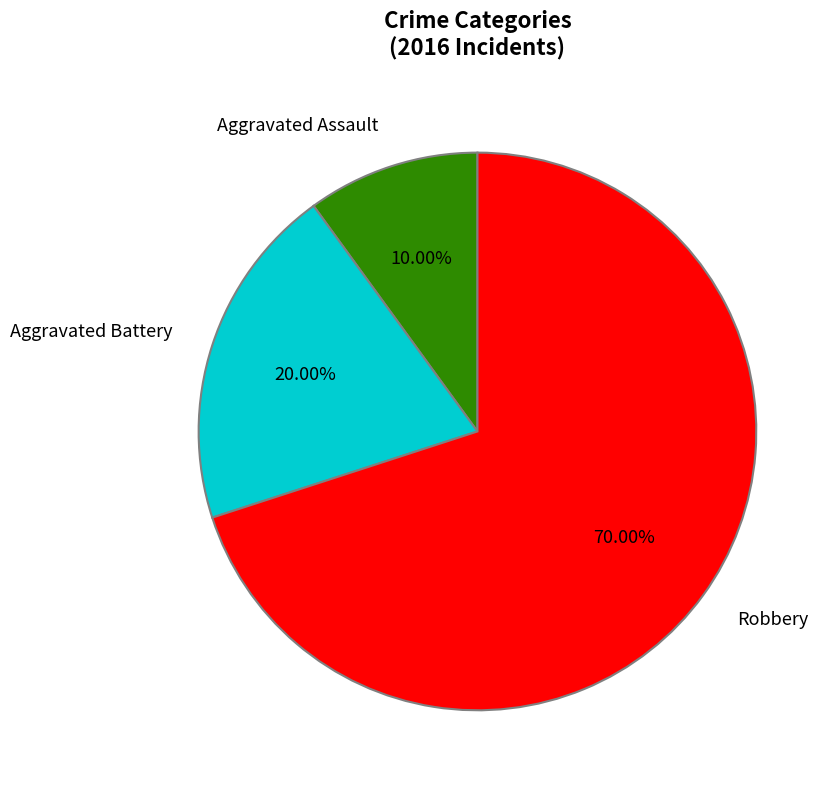

To the nearest percent, what is the difference between the largest and smallest slice percentages?

60%